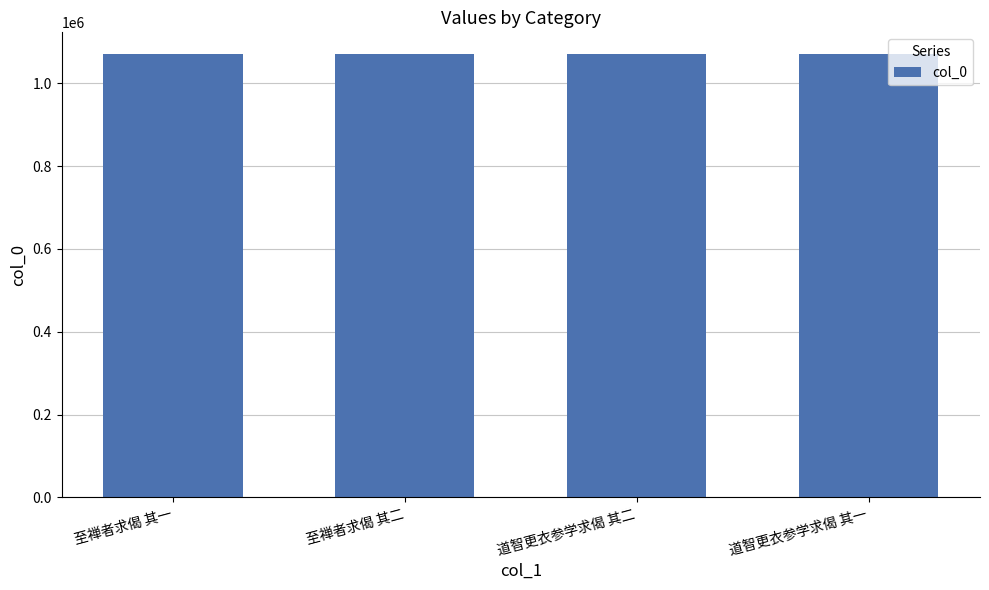

How many bars are there in total?

4